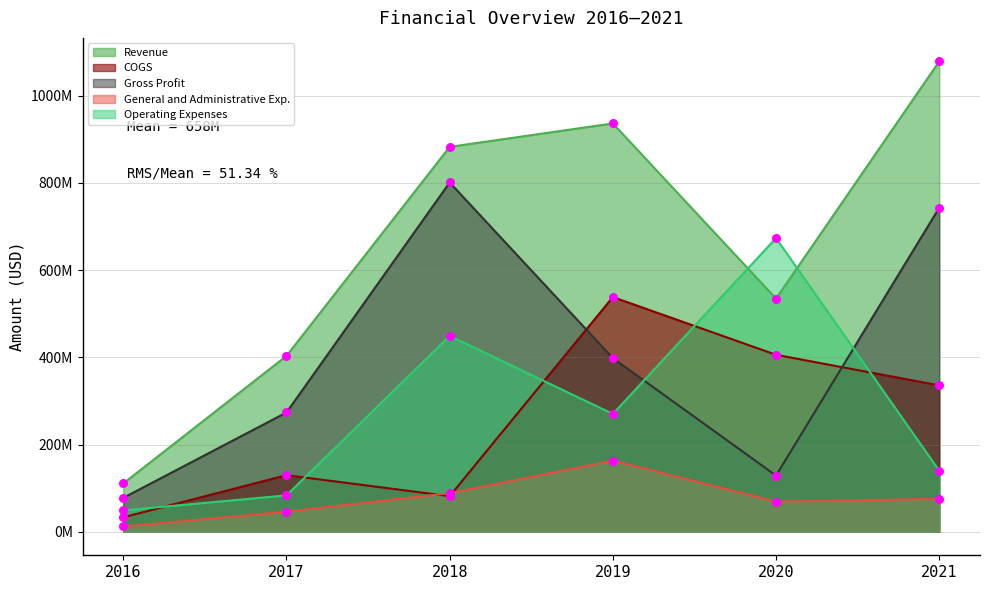

Which series reaches the maximum Y coordinate?

Revenue